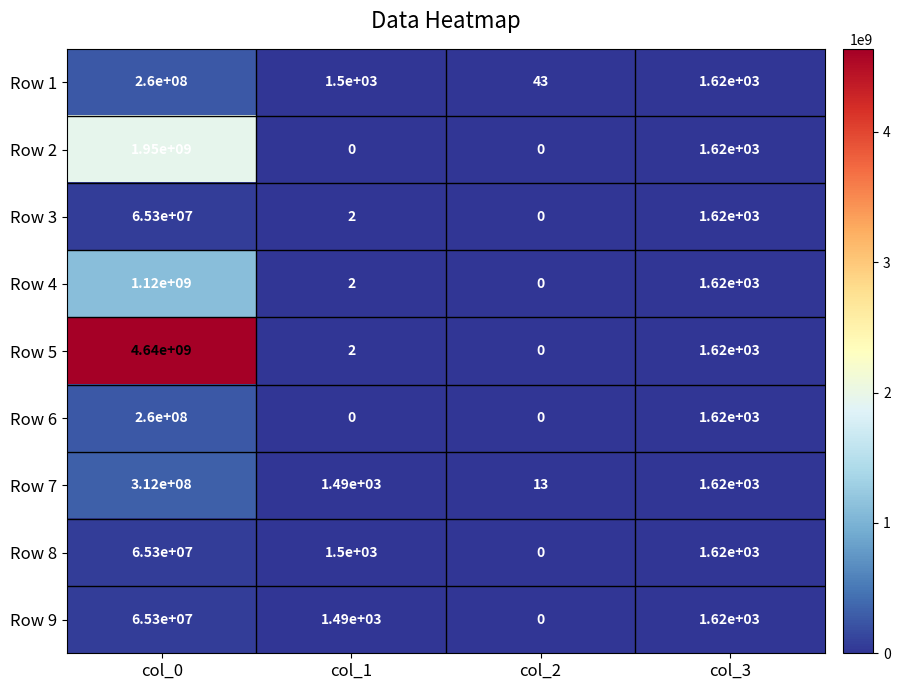

What is the greatest value displayed?

4640000000